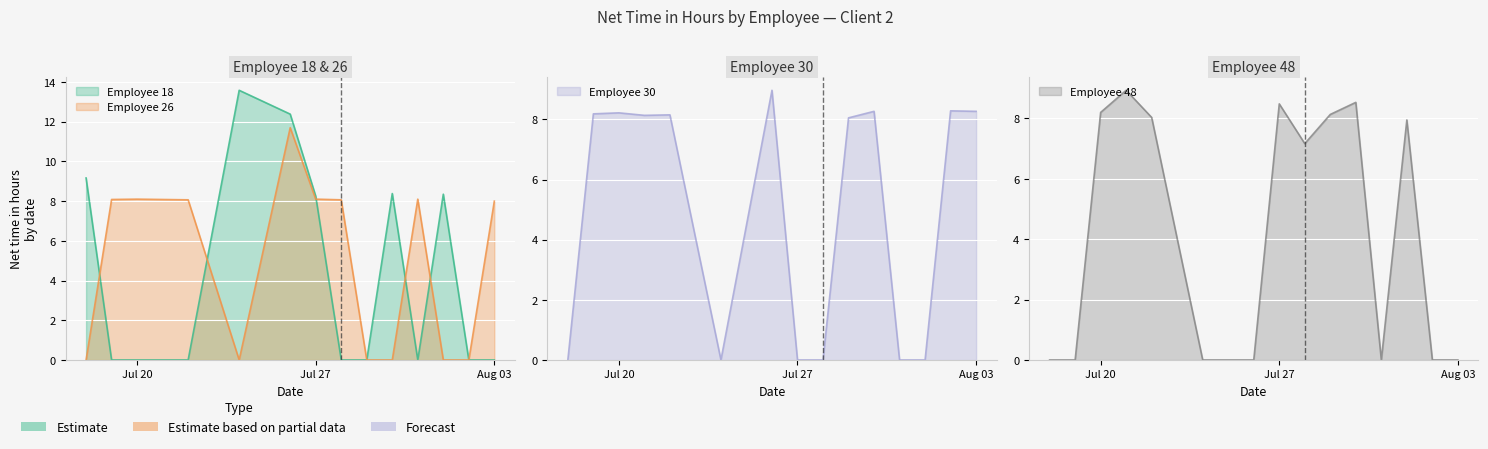

What is the label of the 5th point from the right?

2021-07-30